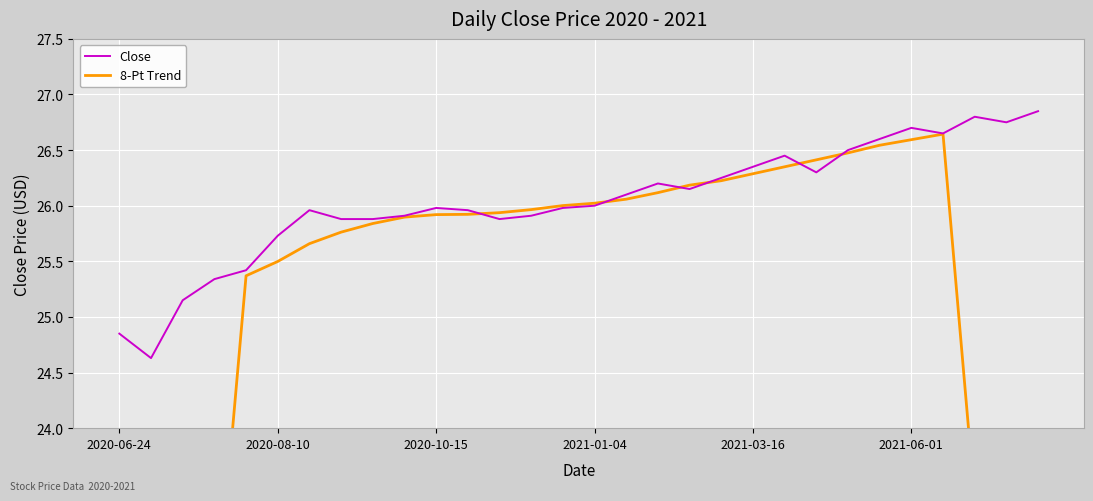

The Close series shows 26.0 at 2020-10-15. True or false?

True